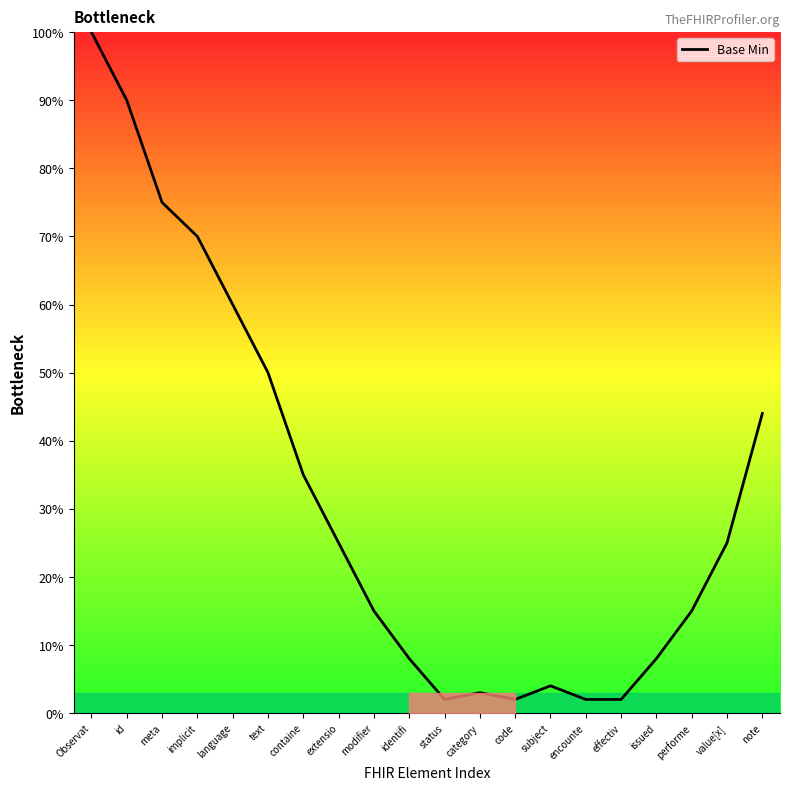

The chart shows a value of 8 at identifi. True or false?

True